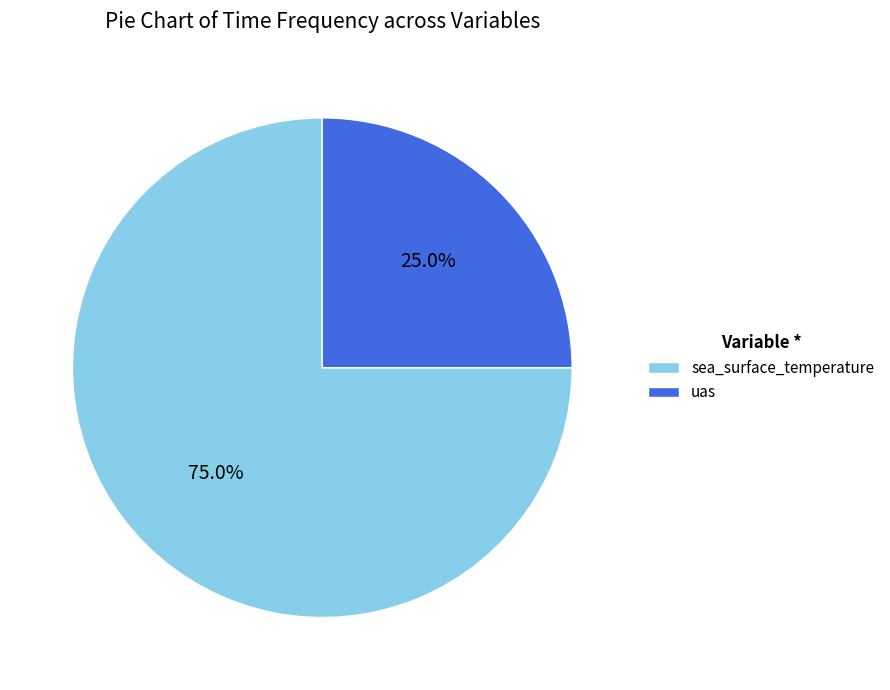

What percentage is the sea_surface_temperature slice, to the nearest percent?

75%